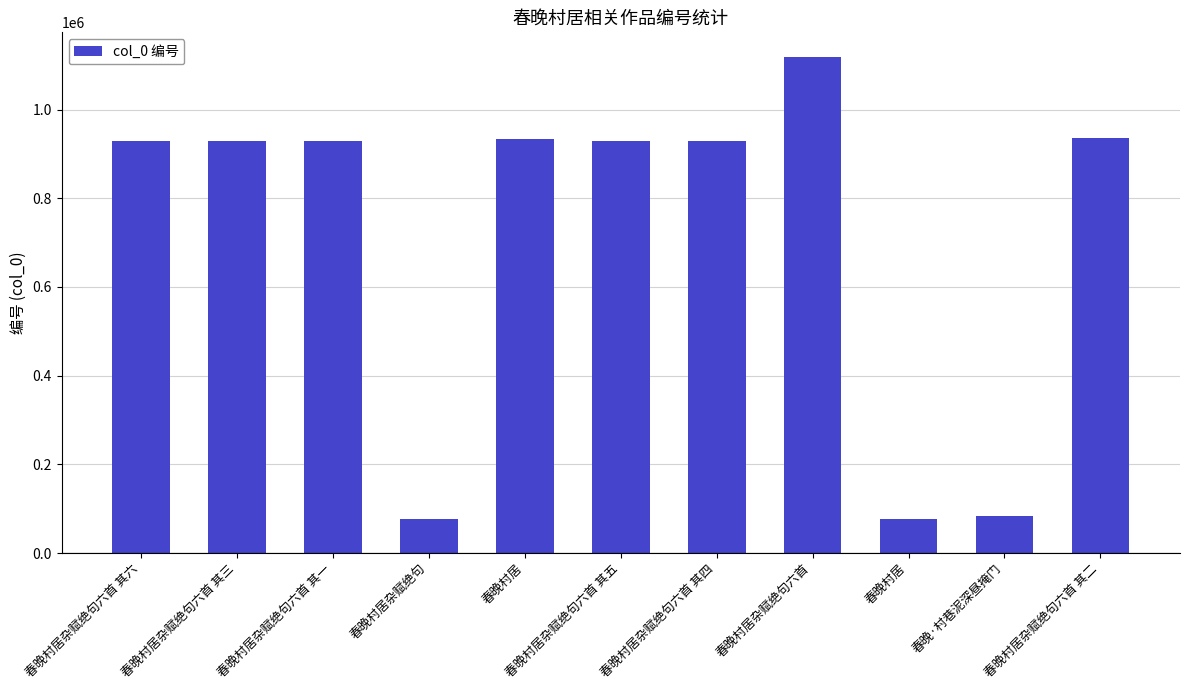

What is the maximum value shown in the chart?

1118340